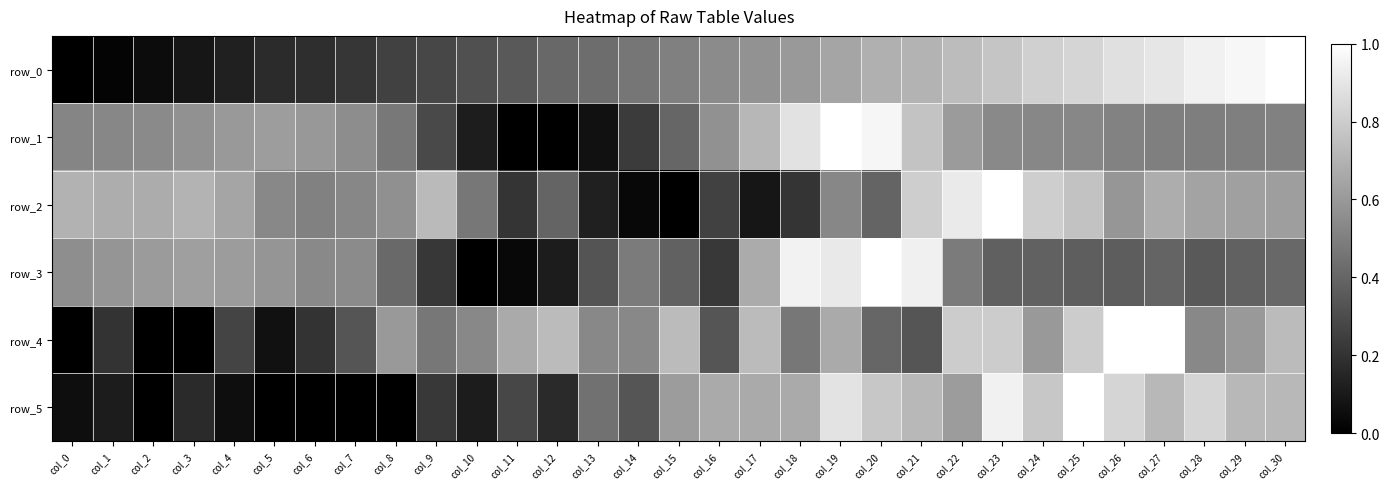

True or false: row_0 has a value of 1.5 at col_26.

False